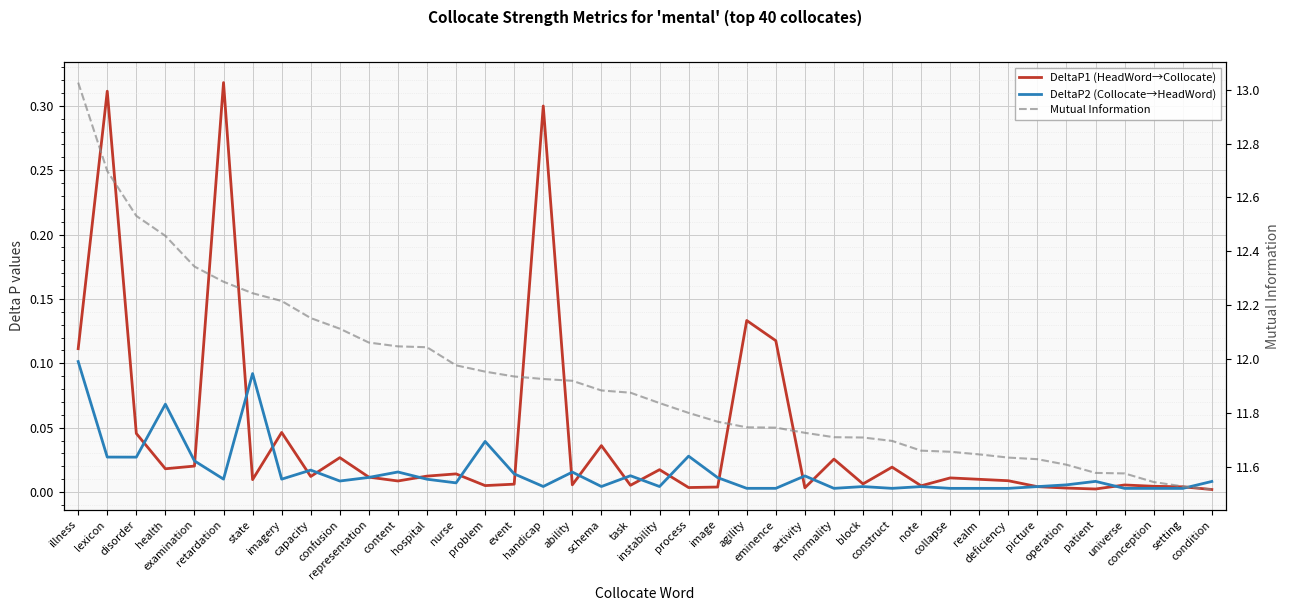

Where is Mutual Information nearest to the value 12?

nurse